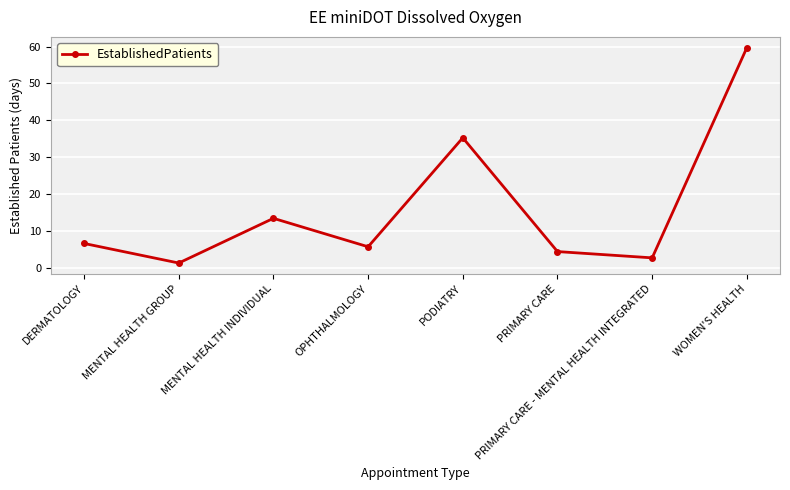

What is the difference between the values at OPHTHALMOLOGY and WOMEN'S HEALTH?

53.9